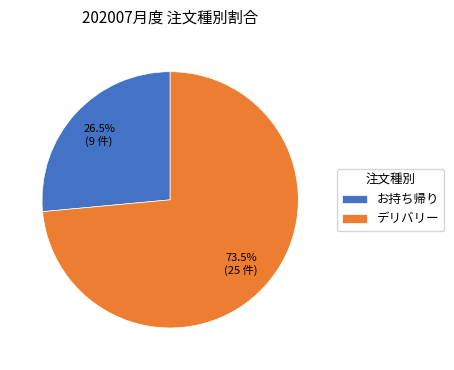

Combined, what portion of the pie is デリバリー and お持ち帰り?

100.0%